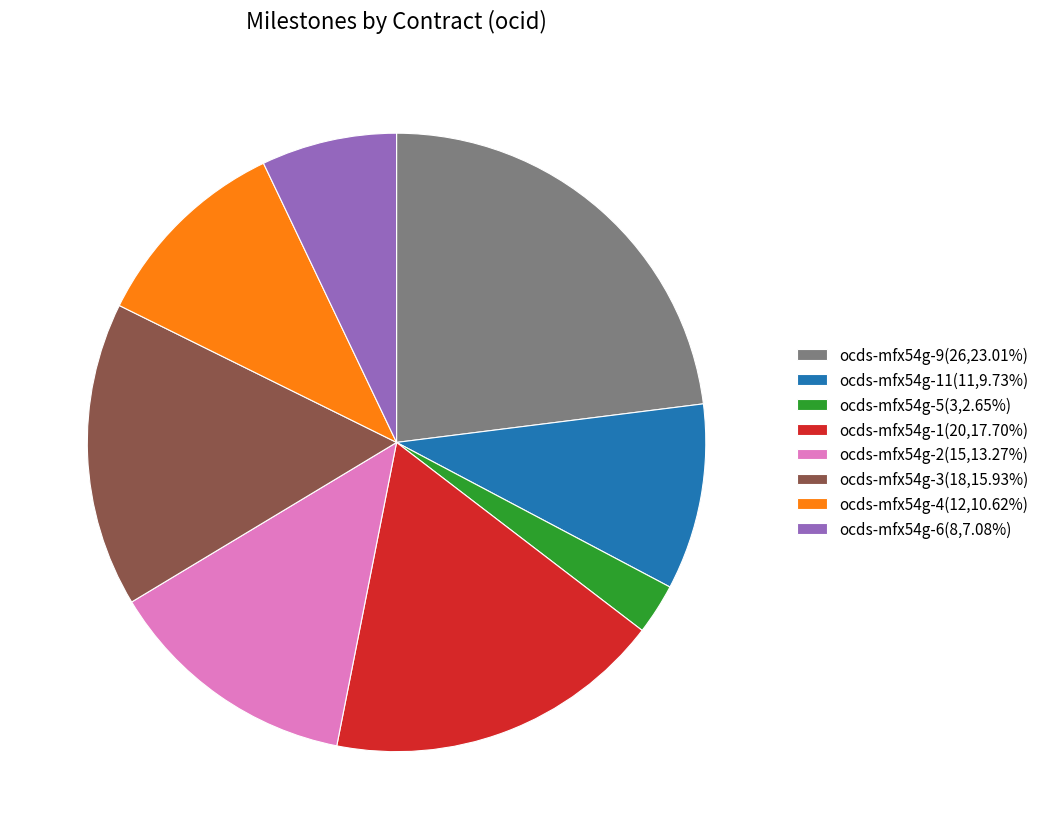

What is the ratio of the value at ocds-mfx54g-4(12,10.62%) to the value at ocds-mfx54g-1(20,17.70%)?

0.6